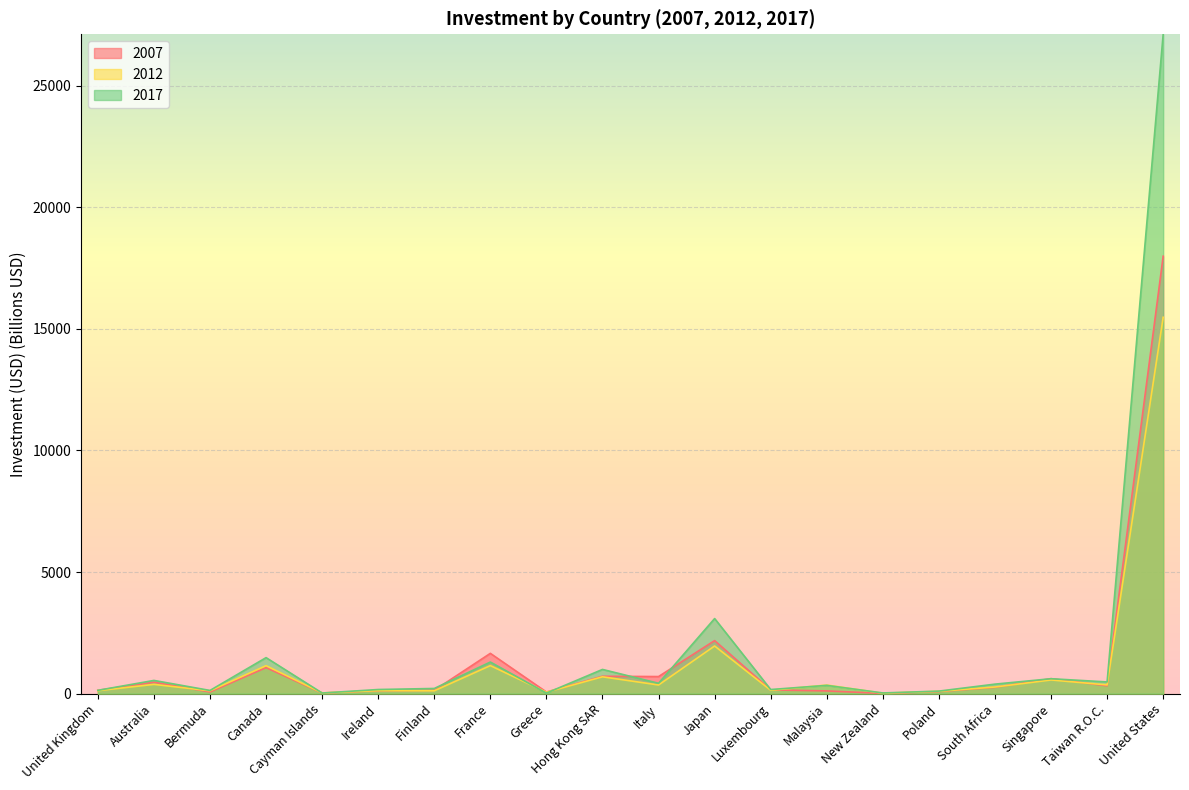

What is the difference between the maximum and minimum values in the 2007 series?

17973.5